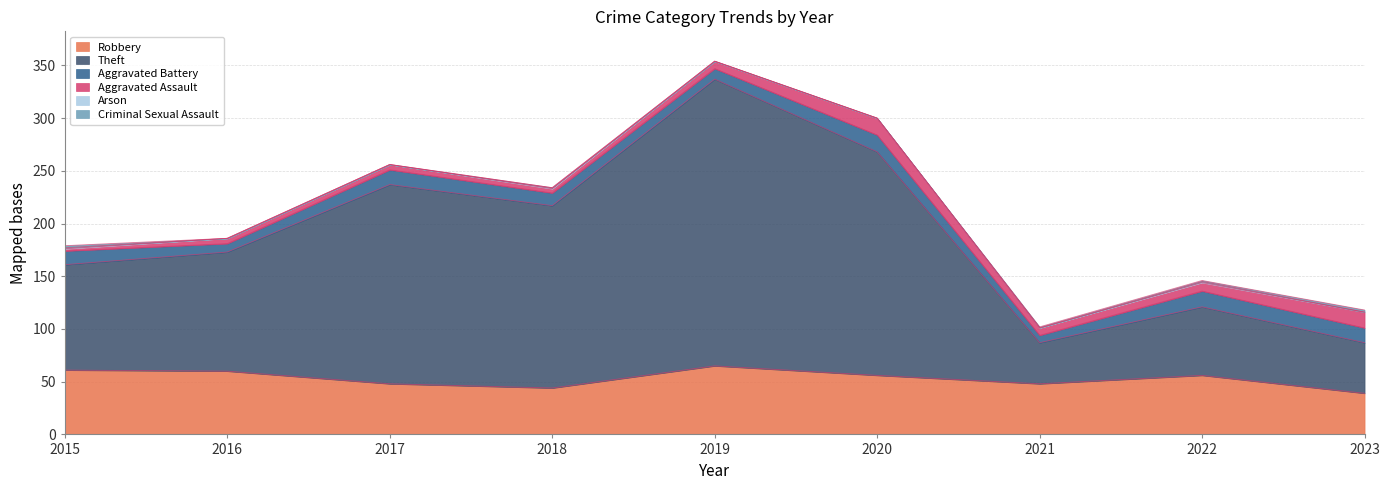

What is the total value across all series at 2020?

300